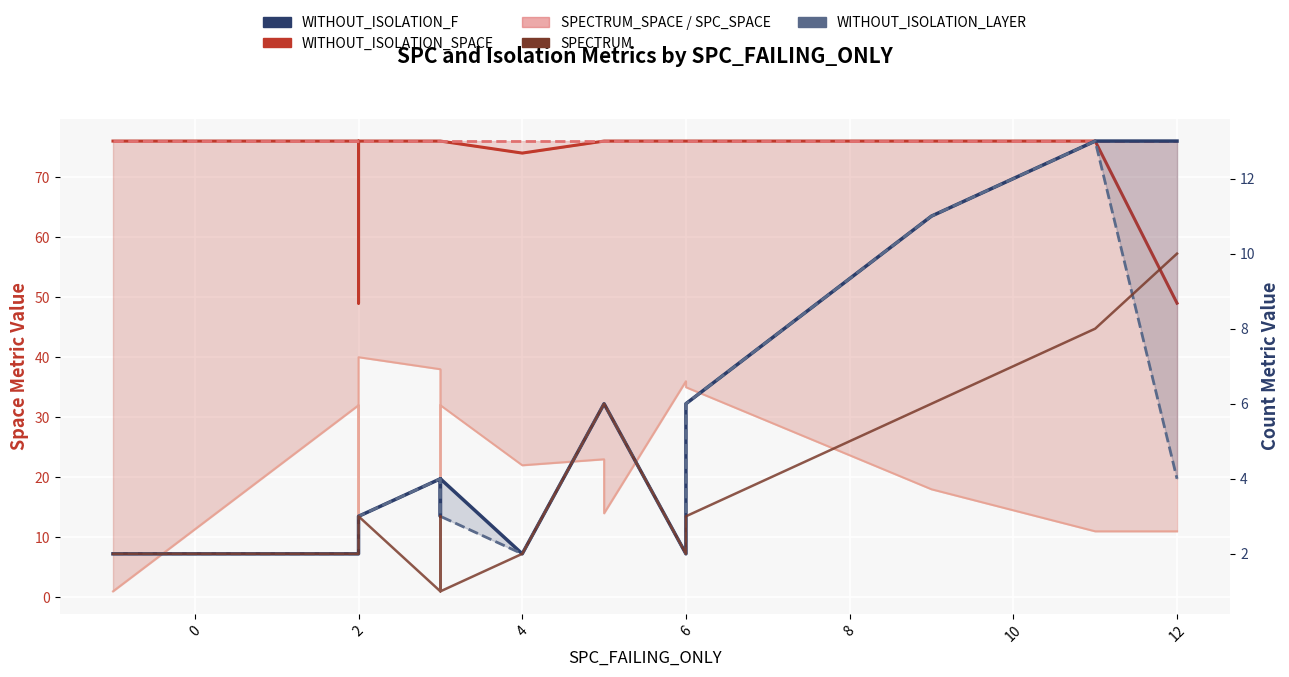

True or false: SPECTRUM_SPACE (line) has more than 0 points higher than both neighbors.

False